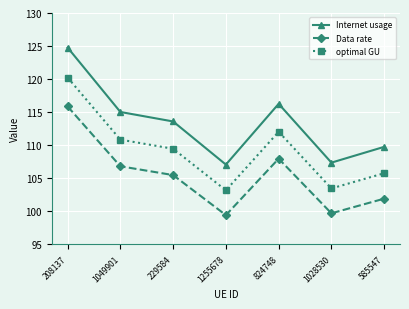

How many lines are shown in the chart?

3